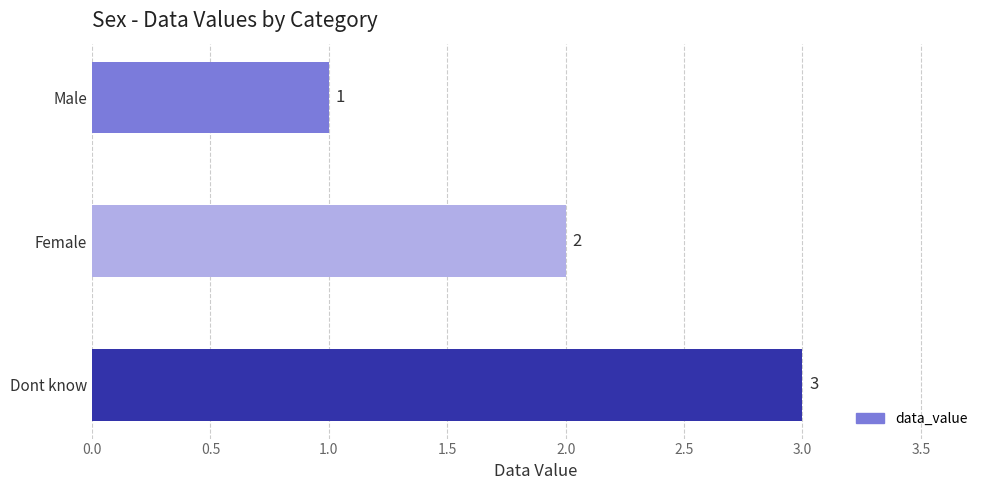

At which label is the value closest to 2?

Female